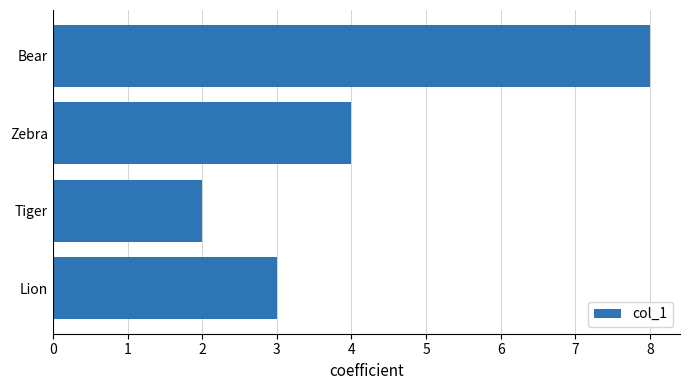

Rank the categories by value from lowest to highest.

Tiger, Lion, Zebra, Bear